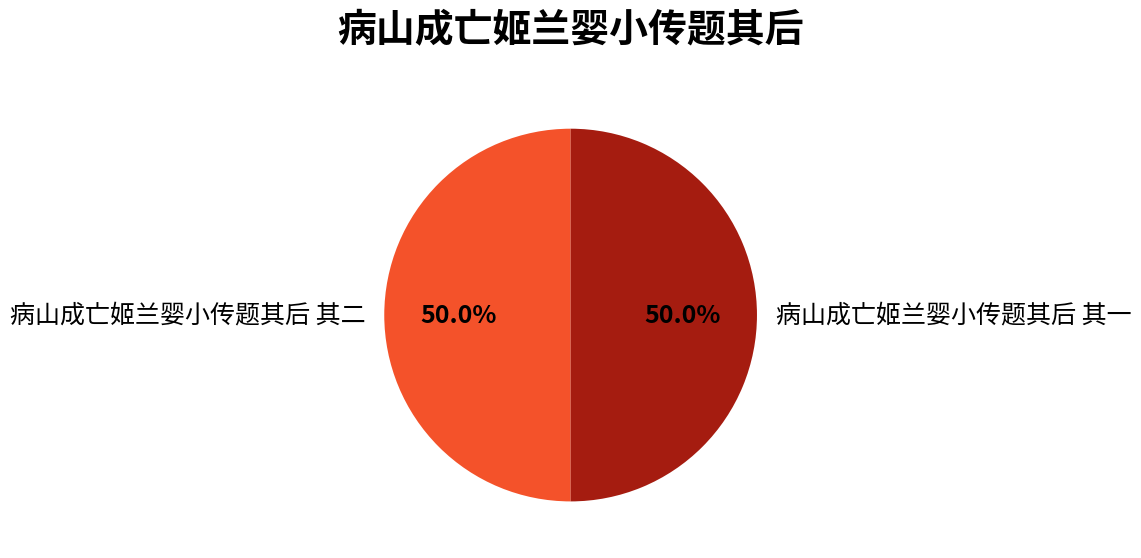

Is it true that 病山成亡姬兰婴小传题其后 其二 is 44% of the pie?

False